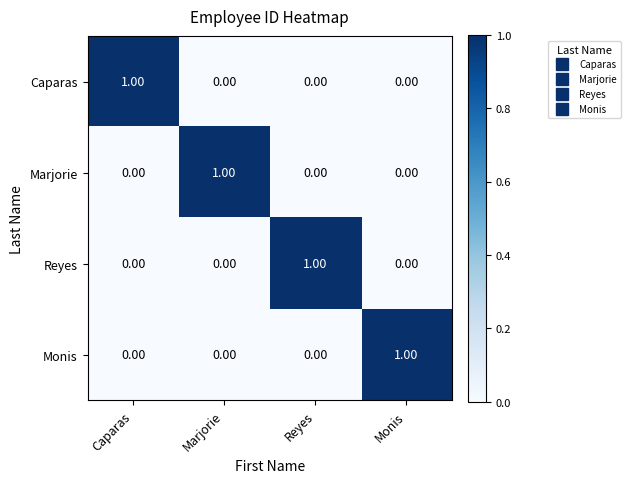

At how many categories does at least one series exceed 0?

4